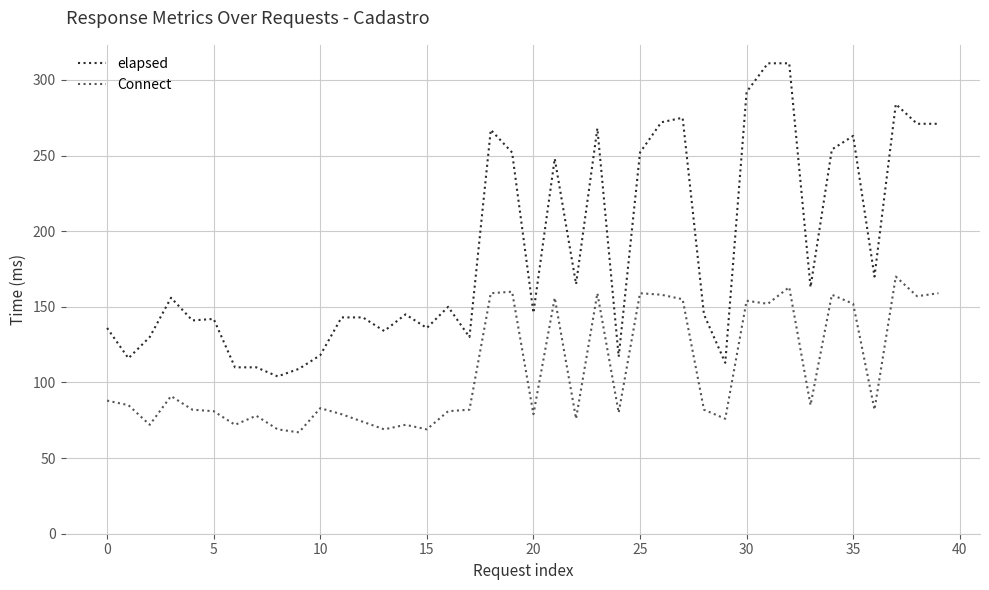

List the series in order of their overall mean, highest first.

elapsed, Connect